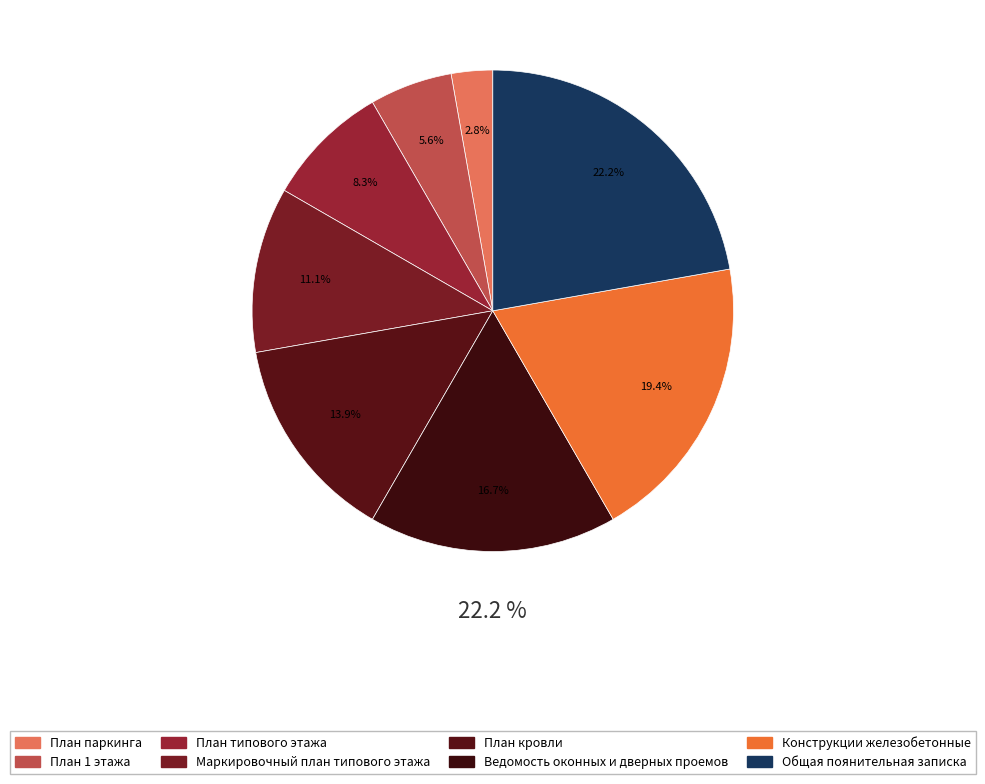

Does План паркинга account for over 50% of the chart?

No